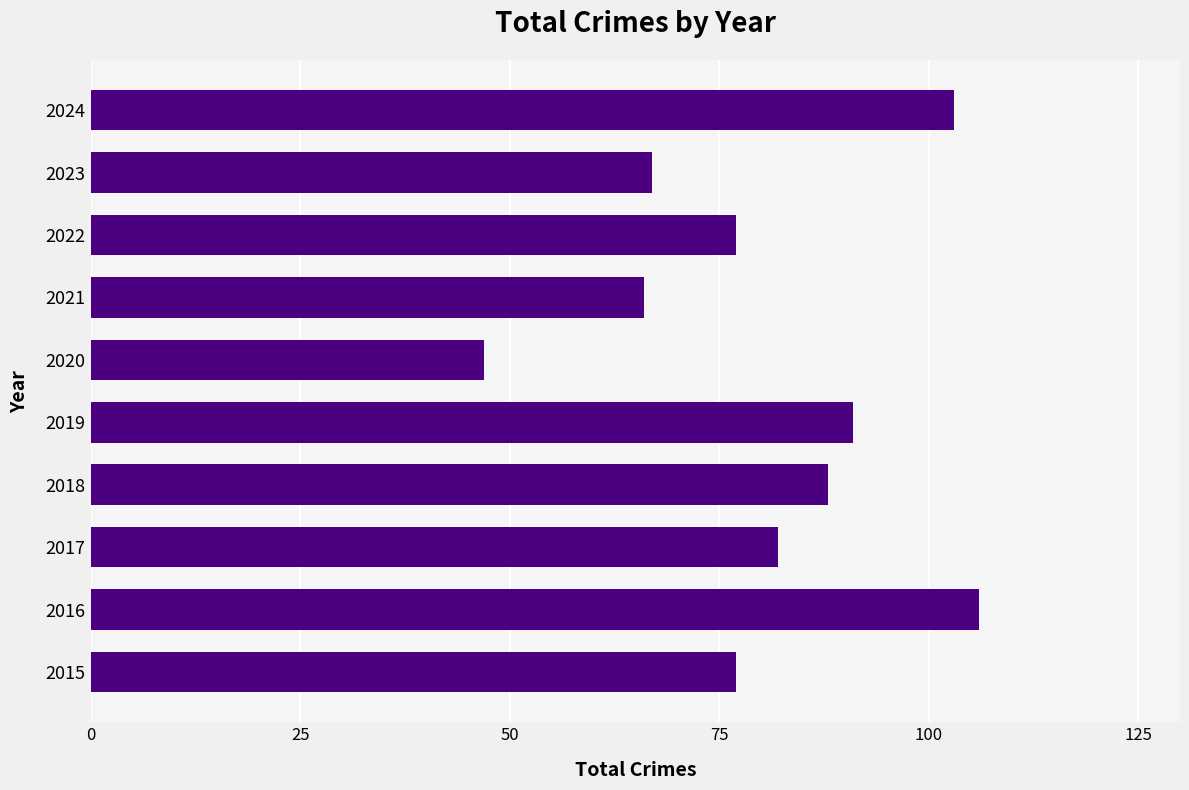

How many values are below 82?

5